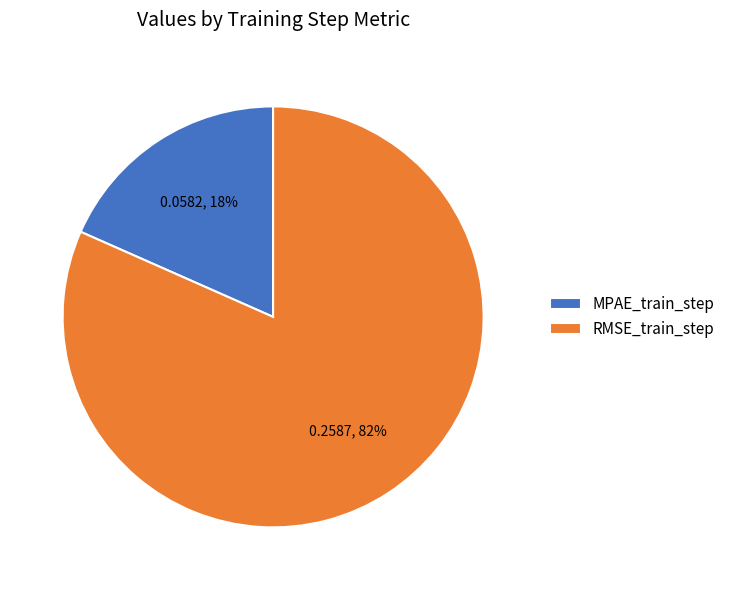

To the nearest percent, what is the average slice percentage?

50%